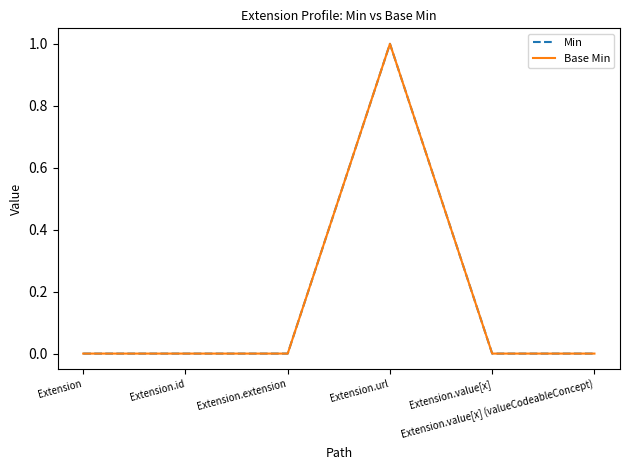

Reading right to left, list all the values displayed in this chart.

Min: 0	0	1	0	0	0
Base Min: 0	0	1	0	0	0